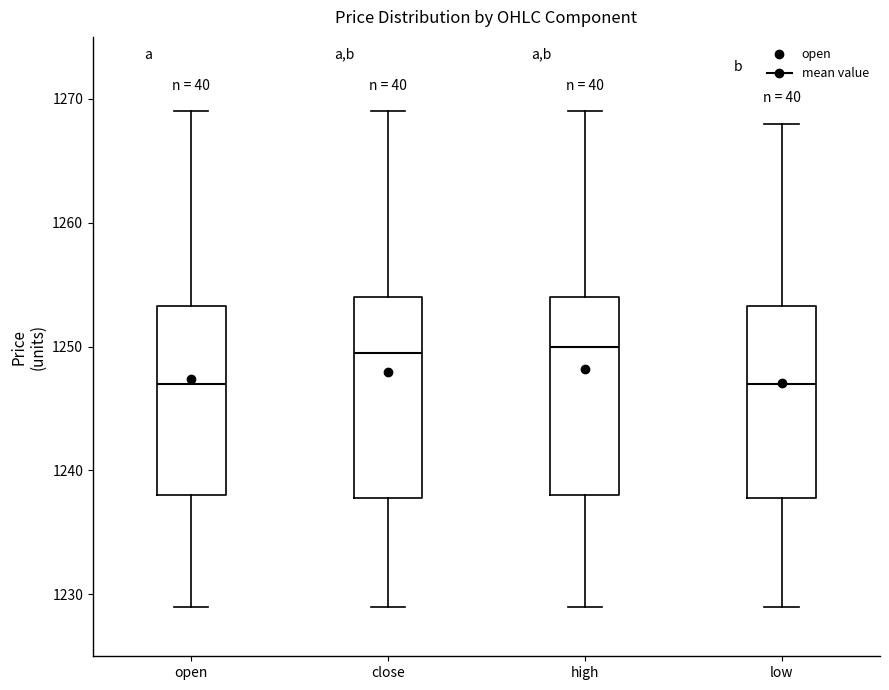

Where does the lower whisker of the box for open end on the y-axis? The values are not printed on the chart, so give them approximately, as read against the axis.

1229